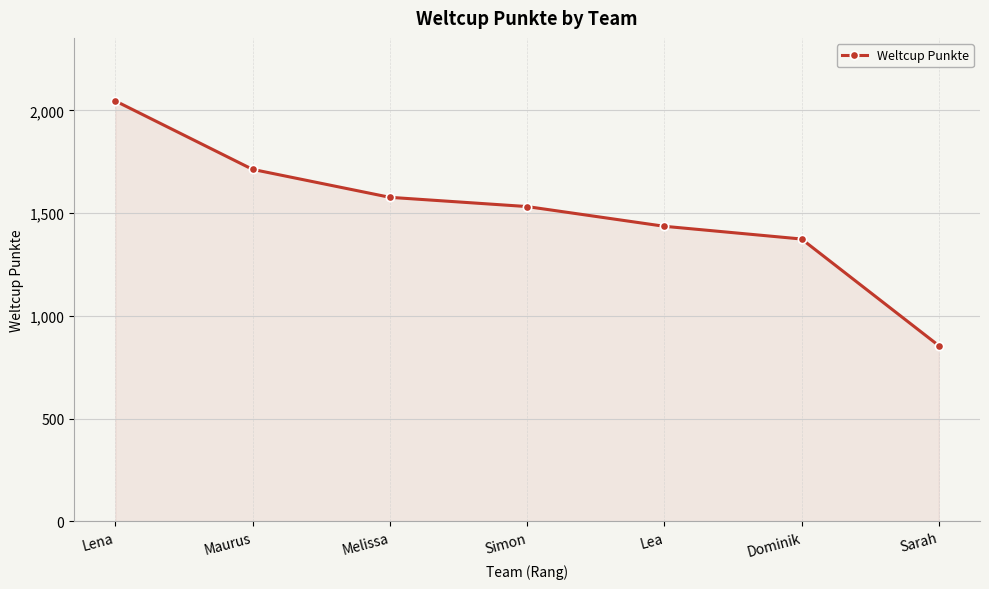

How many values are below 1532?

3